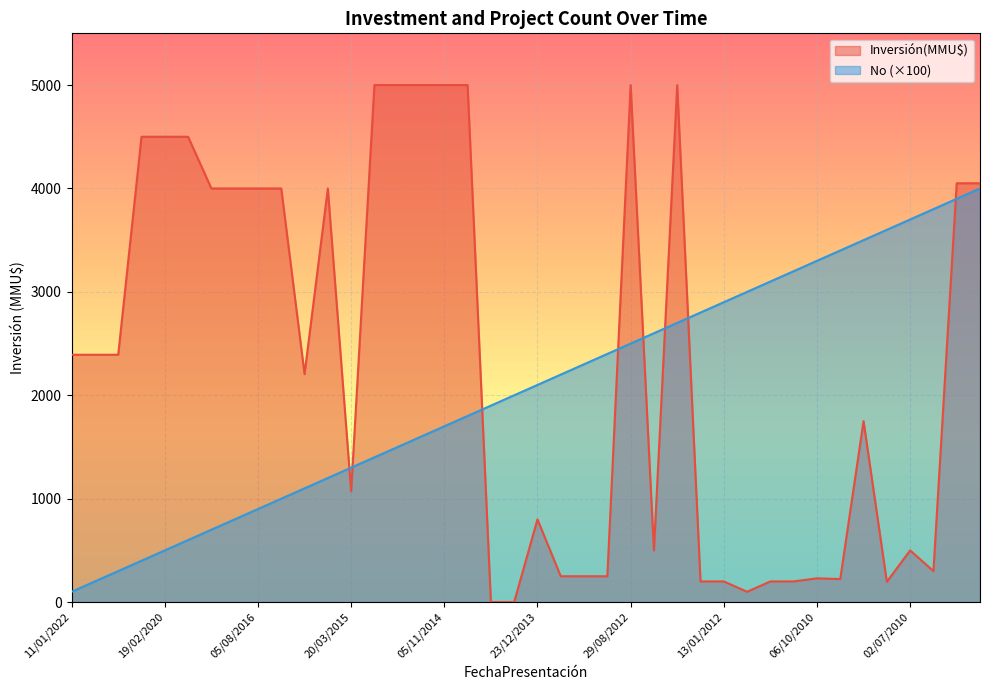

Which series ends up on top after the final intersection of No and Inversión(MMU$)?

Inversión(MMU$)